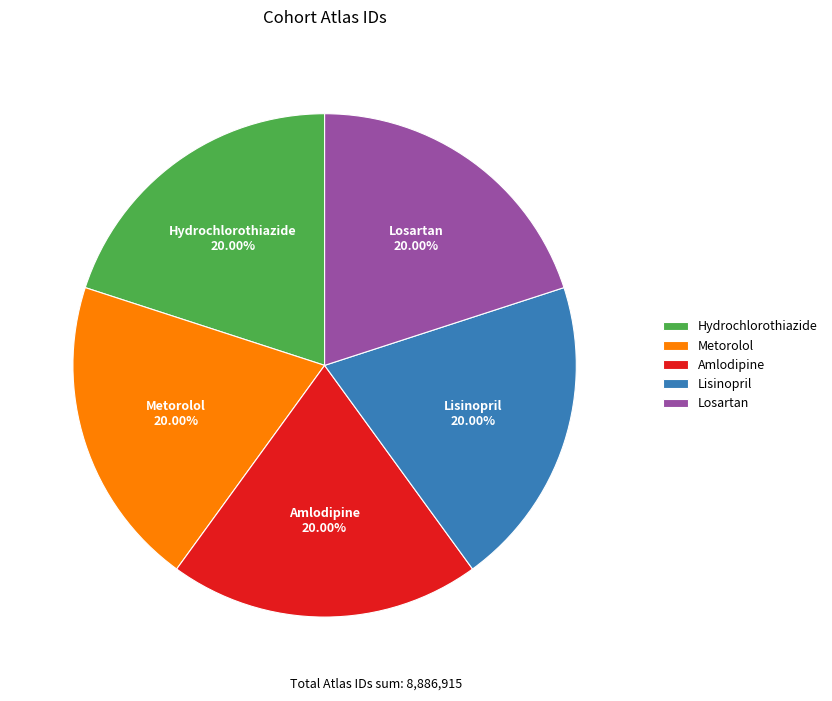

How many segments does this pie chart have?

5